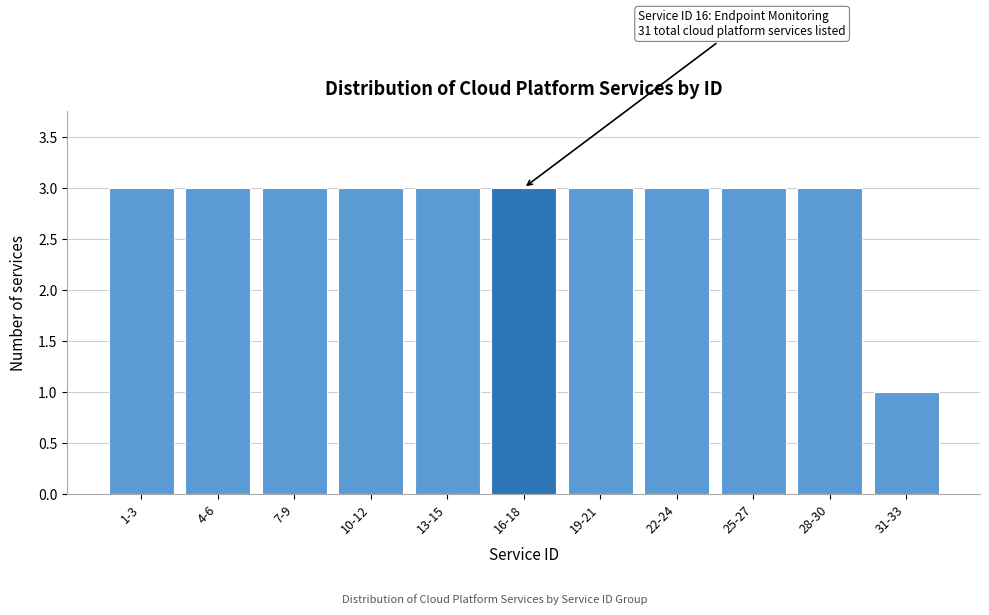

Reading left to right, what are all the values shown in this chart?

1-3=3	4-6=3	7-9=3	10-12=3	13-15=3	16-18=3	19-21=3	22-24=3	25-27=3	28-30=3	31-33=1